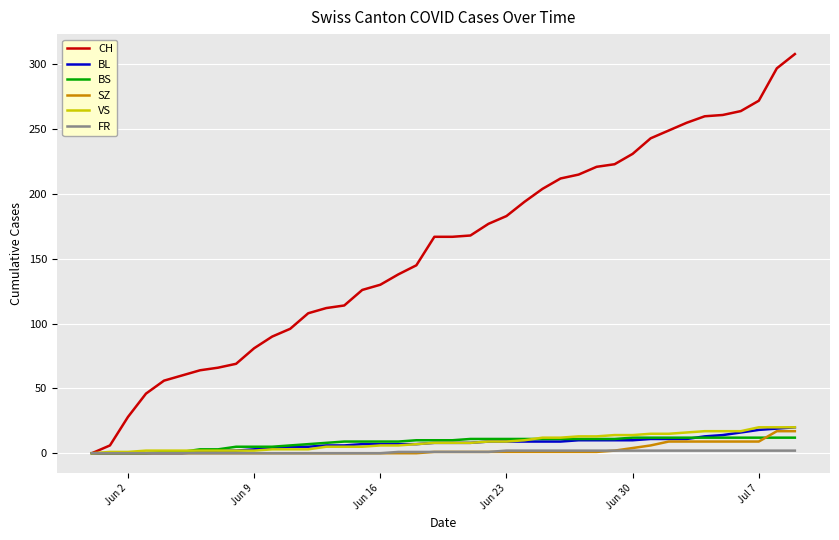

Which series has the largest range (max minus min)?

CH